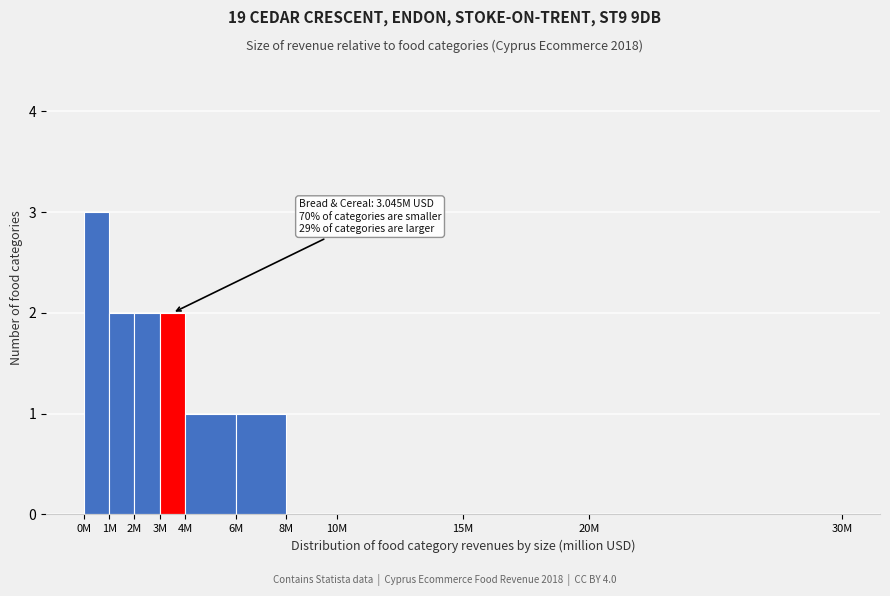

Reading left to right, list all the values displayed in this chart.

0M=3	1M=2	2M=2	3M=2	4M=1	6M=1	8M=0	10M=0	15M=0	20M=0